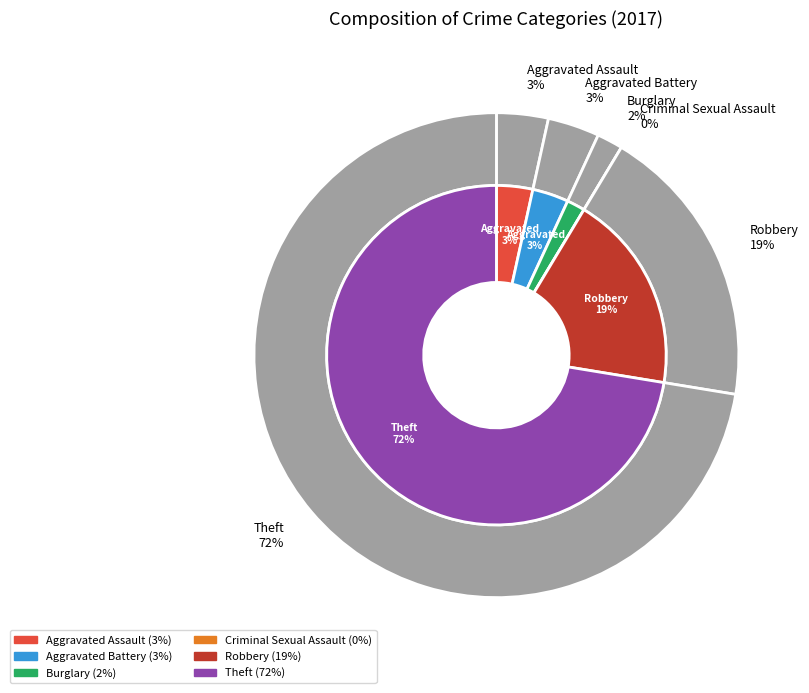

The Burglary slice represents 2% of the pie. True or false?

True